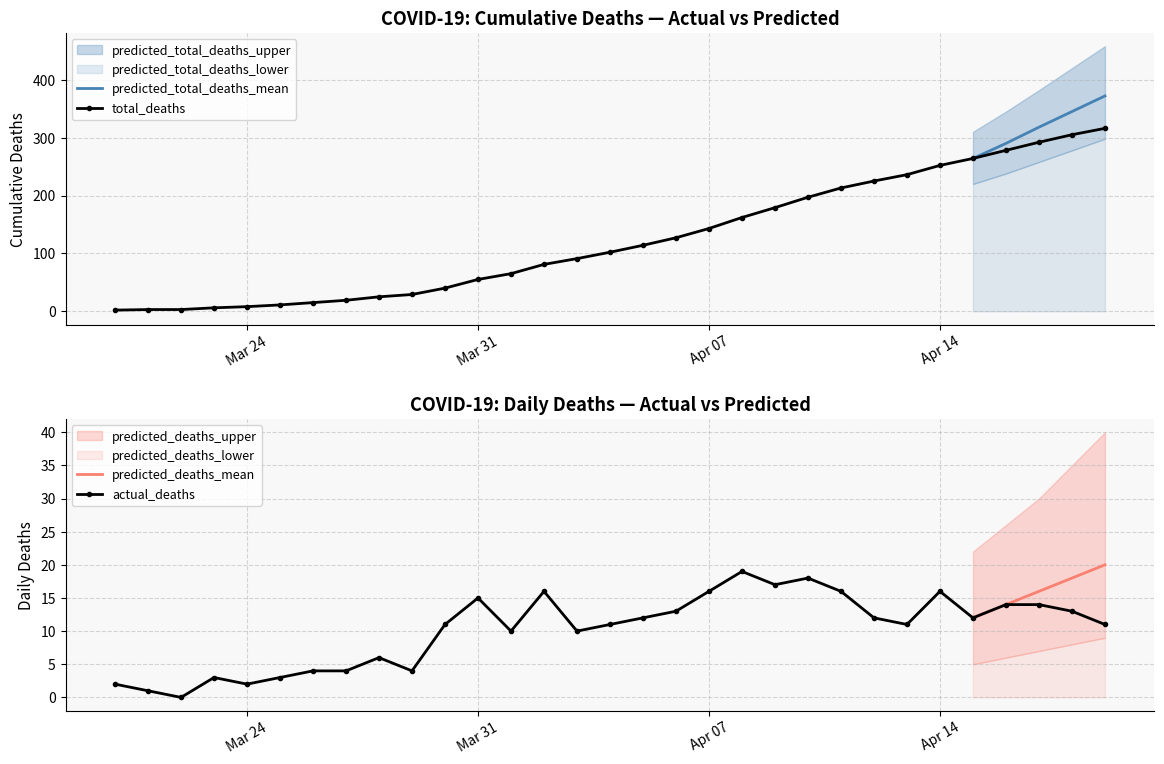

What are all the series names shown in the legend?

predicted_total_deaths_mean, total_deaths, predicted_deaths_mean, actual_deaths